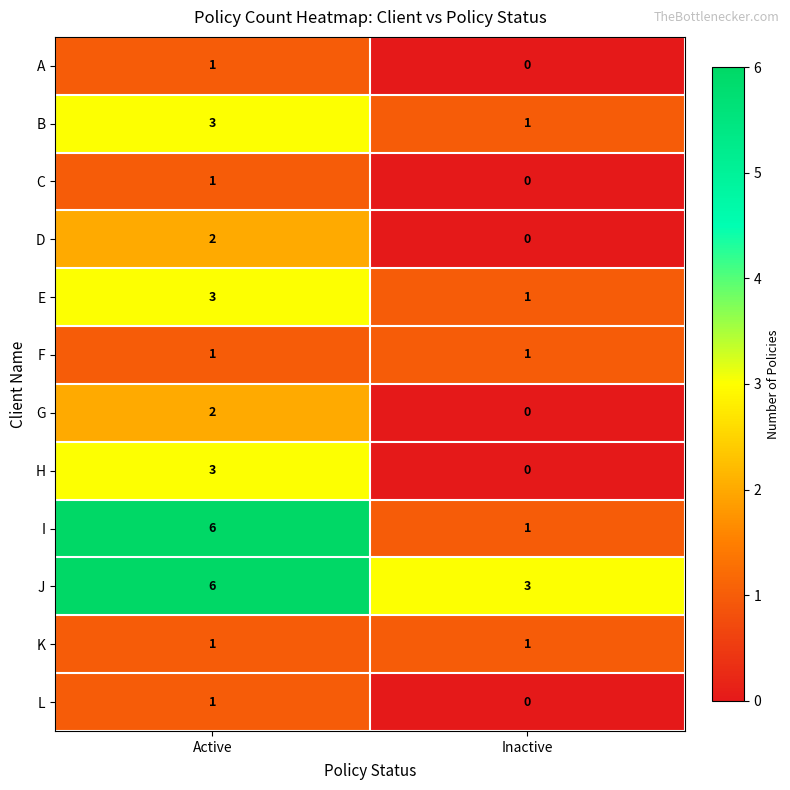

Rank the categories by E value from highest to lowest.

Active, Inactive